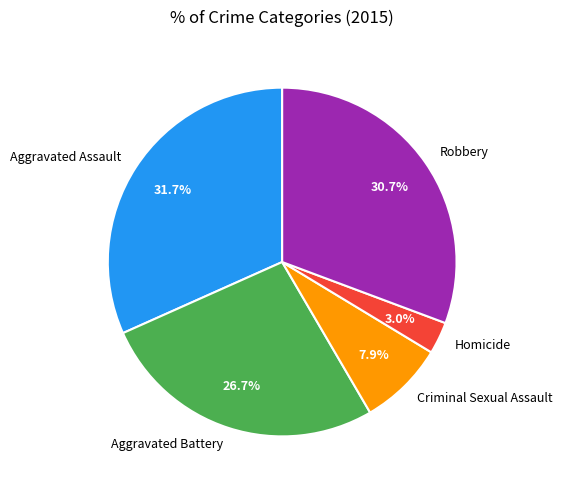

True or false: Aggravated Assault accounts for 46% of the total.

False